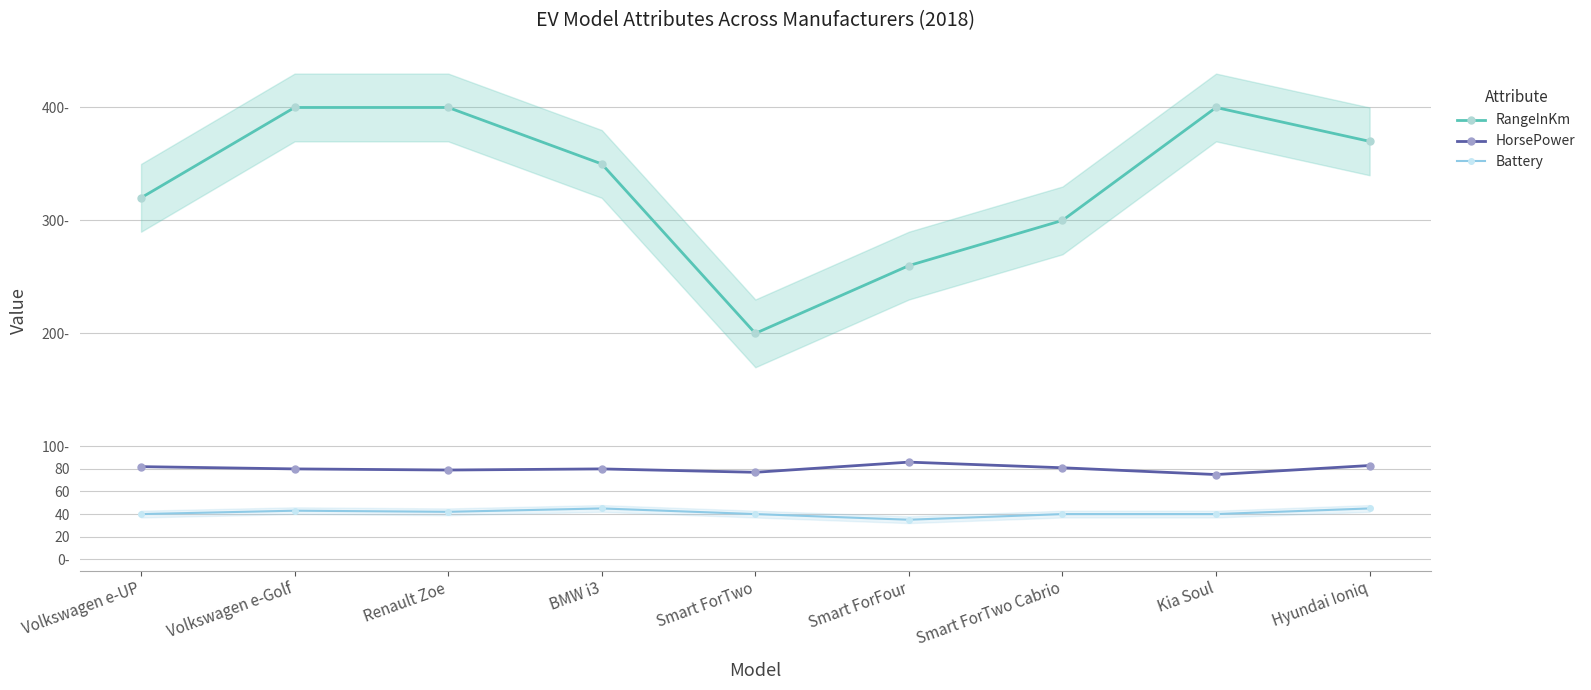

What are all the series names shown in the legend?

RangeInKm, HorsePower, Battery